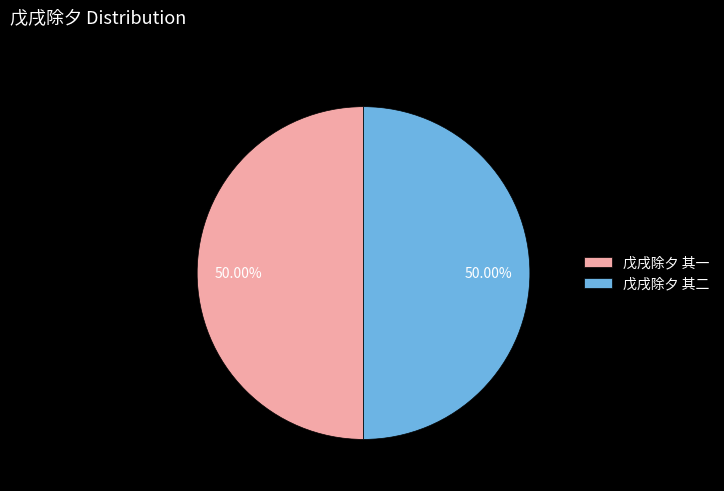

What percentage is the 戊戌除夕 其一 slice, to the nearest percent?

50%